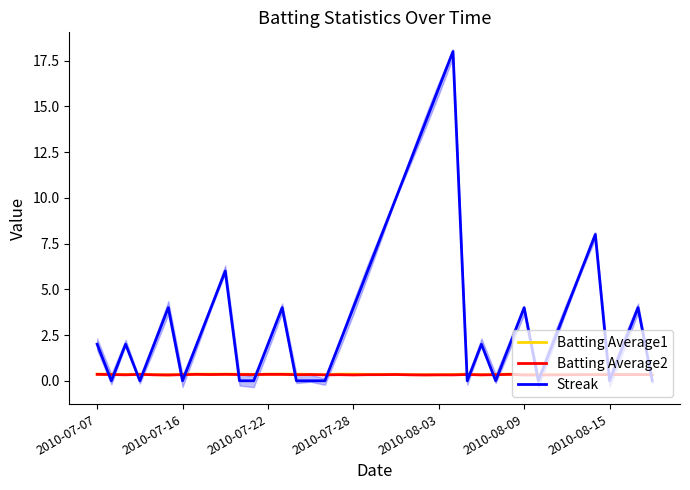

True or false: Streak has a value of 0.0 at 2010-07-16.

True